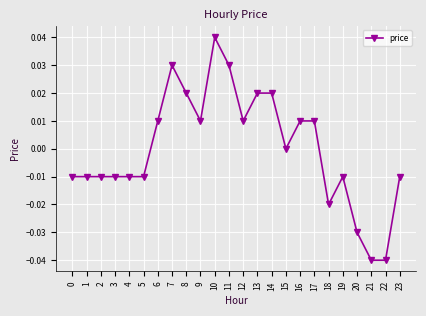

Between 8 and 7, which is larger?

7